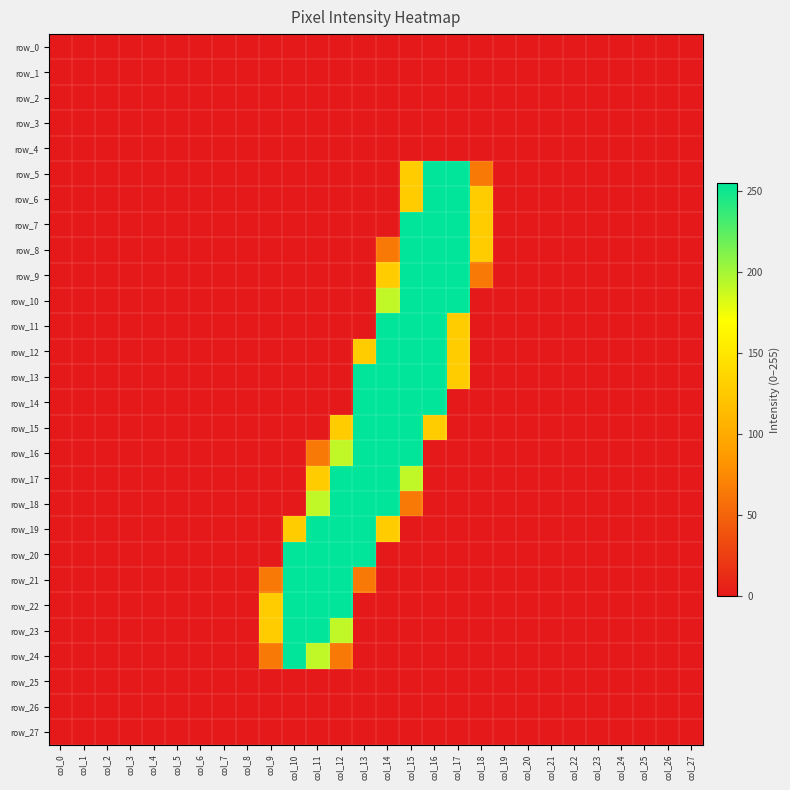

Reading right to left, transcribe all the data shown in this chart.

row_0: col_27=0	col_26=0	col_25=0	col_24=0	col_23=0	col_22=0	col_21=0	col_20=0	col_19=0	col_18=0	col_17=0	col_16=0	col_15=0	col_14=0	col_13=0	col_12=0	col_11=0	col_10=0	col_9=0	col_8=0	col_7=0	col_6=0	col_5=0	col_4=0	col_3=0	col_2=0	col_1=0	col_0=0
row_1: col_27=0	col_26=0	col_25=0	col_24=0	col_23=0	col_22=0	col_21=0	col_20=0	col_19=0	col_18=0	col_17=0	col_16=0	col_15=0	col_14=0	col_13=0	col_12=0	col_11=0	col_10=0	col_9=0	col_8=0	col_7=0	col_6=0	col_5=0	col_4=0	col_3=0	col_2=0	col_1=0	col_0=0
row_2: col_27=0	col_26=0	col_25=0	col_24=0	col_23=0	col_22=0	col_21=0	col_20=0	col_19=0	col_18=0	col_17=0	col_16=0	col_15=0	col_14=0	col_13=0	col_12=0	col_11=0	col_10=0	col_9=0	col_8=0	col_7=0	col_6=0	col_5=0	col_4=0	col_3=0	col_2=0	col_1=0	col_0=0
row_3: col_27=0	col_26=0	col_25=0	col_24=0	col_23=0	col_22=0	col_21=0	col_20=0	col_19=0	col_18=0	col_17=0	col_16=0	col_15=0	col_14=0	col_13=0	col_12=0	col_11=0	col_10=0	col_9=0	col_8=0	col_7=0	col_6=0	col_5=0	col_4=0	col_3=0	col_2=0	col_1=0	col_0=0
row_4: col_27=0	col_26=0	col_25=0	col_24=0	col_23=0	col_22=0	col_21=0	col_20=0	col_19=0	col_18=0	col_17=0	col_16=0	col_15=0	col_14=0	col_13=0	col_12=0	col_11=0	col_10=0	col_9=0	col_8=0	col_7=0	col_6=0	col_5=0	col_4=0	col_3=0	col_2=0	col_1=0	col_0=0
row_5: col_27=0	col_26=0	col_25=0	col_24=0	col_23=0	col_22=0	col_21=0	col_20=0	col_19=0	col_18=64	col_17=255	col_16=255	col_15=128	col_14=0	col_13=0	col_12=0	col_11=0	col_10=0	col_9=0	col_8=0	col_7=0	col_6=0	col_5=0	col_4=0	col_3=0	col_2=0	col_1=0	col_0=0
row_6: col_27=0	col_26=0	col_25=0	col_24=0	col_23=0	col_22=0	col_21=0	col_20=0	col_19=0	col_18=128	col_17=255	col_16=255	col_15=128	col_14=0	col_13=0	col_12=0	col_11=0	col_10=0	col_9=0	col_8=0	col_7=0	col_6=0	col_5=0	col_4=0	col_3=0	col_2=0	col_1=0	col_0=0
row_7: col_27=0	col_26=0	col_25=0	col_24=0	col_23=0	col_22=0	col_21=0	col_20=0	col_19=0	col_18=128	col_17=255	col_16=255	col_15=255	col_14=0	col_13=0	col_12=0	col_11=0	col_10=0	col_9=0	col_8=0	col_7=0	col_6=0	col_5=0	col_4=0	col_3=0	col_2=0	col_1=0	col_0=0
row_8: col_27=0	col_26=0	col_25=0	col_24=0	col_23=0	col_22=0	col_21=0	col_20=0	col_19=0	col_18=128	col_17=255	col_16=255	col_15=255	col_14=64	col_13=0	col_12=0	col_11=0	col_10=0	col_9=0	col_8=0	col_7=0	col_6=0	col_5=0	col_4=0	col_3=0	col_2=0	col_1=0	col_0=0
row_9: col_27=0	col_26=0	col_25=0	col_24=0	col_23=0	col_22=0	col_21=0	col_20=0	col_19=0	col_18=64	col_17=255	col_16=255	col_15=255	col_14=128	col_13=0	col_12=0	col_11=0	col_10=0	col_9=0	col_8=0	col_7=0	col_6=0	col_5=0	col_4=0	col_3=0	col_2=0	col_1=0	col_0=0
row_10: col_27=0	col_26=0	col_25=0	col_24=0	col_23=0	col_22=0	col_21=0	col_20=0	col_19=0	col_18=0	col_17=255	col_16=255	col_15=255	col_14=191	col_13=0	col_12=0	col_11=0	col_10=0	col_9=0	col_8=0	col_7=0	col_6=0	col_5=0	col_4=0	col_3=0	col_2=0	col_1=0	col_0=0
row_11: col_27=0	col_26=0	col_25=0	col_24=0	col_23=0	col_22=0	col_21=0	col_20=0	col_19=0	col_18=0	col_17=128	col_16=255	col_15=255	col_14=255	col_13=0	col_12=0	col_11=0	col_10=0	col_9=0	col_8=0	col_7=0	col_6=0	col_5=0	col_4=0	col_3=0	col_2=0	col_1=0	col_0=0
row_12: col_27=0	col_26=0	col_25=0	col_24=0	col_23=0	col_22=0	col_21=0	col_20=0	col_19=0	col_18=0	col_17=128	col_16=255	col_15=255	col_14=255	col_13=128	col_12=0	col_11=0	col_10=0	col_9=0	col_8=0	col_7=0	col_6=0	col_5=0	col_4=0	col_3=0	col_2=0	col_1=0	col_0=0
row_13: col_27=0	col_26=0	col_25=0	col_24=0	col_23=0	col_22=0	col_21=0	col_20=0	col_19=0	col_18=0	col_17=128	col_16=255	col_15=255	col_14=255	col_13=255	col_12=0	col_11=0	col_10=0	col_9=0	col_8=0	col_7=0	col_6=0	col_5=0	col_4=0	col_3=0	col_2=0	col_1=0	col_0=0
row_14: col_27=0	col_26=0	col_25=0	col_24=0	col_23=0	col_22=0	col_21=0	col_20=0	col_19=0	col_18=0	col_17=0	col_16=255	col_15=255	col_14=255	col_13=255	col_12=0	col_11=0	col_10=0	col_9=0	col_8=0	col_7=0	col_6=0	col_5=0	col_4=0	col_3=0	col_2=0	col_1=0	col_0=0
row_15: col_27=0	col_26=0	col_25=0	col_24=0	col_23=0	col_22=0	col_21=0	col_20=0	col_19=0	col_18=0	col_17=0	col_16=128	col_15=255	col_14=255	col_13=255	col_12=128	col_11=0	col_10=0	col_9=0	col_8=0	col_7=0	col_6=0	col_5=0	col_4=0	col_3=0	col_2=0	col_1=0	col_0=0
row_16: col_27=0	col_26=0	col_25=0	col_24=0	col_23=0	col_22=0	col_21=0	col_20=0	col_19=0	col_18=0	col_17=0	col_16=0	col_15=255	col_14=255	col_13=255	col_12=191	col_11=64	col_10=0	col_9=0	col_8=0	col_7=0	col_6=0	col_5=0	col_4=0	col_3=0	col_2=0	col_1=0	col_0=0
row_17: col_27=0	col_26=0	col_25=0	col_24=0	col_23=0	col_22=0	col_21=0	col_20=0	col_19=0	col_18=0	col_17=0	col_16=0	col_15=191	col_14=255	col_13=255	col_12=255	col_11=128	col_10=0	col_9=0	col_8=0	col_7=0	col_6=0	col_5=0	col_4=0	col_3=0	col_2=0	col_1=0	col_0=0
row_18: col_27=0	col_26=0	col_25=0	col_24=0	col_23=0	col_22=0	col_21=0	col_20=0	col_19=0	col_18=0	col_17=0	col_16=0	col_15=64	col_14=255	col_13=255	col_12=255	col_11=191	col_10=0	col_9=0	col_8=0	col_7=0	col_6=0	col_5=0	col_4=0	col_3=0	col_2=0	col_1=0	col_0=0
row_19: col_27=0	col_26=0	col_25=0	col_24=0	col_23=0	col_22=0	col_21=0	col_20=0	col_19=0	col_18=0	col_17=0	col_16=0	col_15=0	col_14=128	col_13=255	col_12=255	col_11=255	col_10=128	col_9=0	col_8=0	col_7=0	col_6=0	col_5=0	col_4=0	col_3=0	col_2=0	col_1=0	col_0=0
row_20: col_27=0	col_26=0	col_25=0	col_24=0	col_23=0	col_22=0	col_21=0	col_20=0	col_19=0	col_18=0	col_17=0	col_16=0	col_15=0	col_14=0	col_13=255	col_12=255	col_11=255	col_10=255	col_9=0	col_8=0	col_7=0	col_6=0	col_5=0	col_4=0	col_3=0	col_2=0	col_1=0	col_0=0
row_21: col_27=0	col_26=0	col_25=0	col_24=0	col_23=0	col_22=0	col_21=0	col_20=0	col_19=0	col_18=0	col_17=0	col_16=0	col_15=0	col_14=0	col_13=64	col_12=255	col_11=255	col_10=255	col_9=64	col_8=0	col_7=0	col_6=0	col_5=0	col_4=0	col_3=0	col_2=0	col_1=0	col_0=0
row_22: col_27=0	col_26=0	col_25=0	col_24=0	col_23=0	col_22=0	col_21=0	col_20=0	col_19=0	col_18=0	col_17=0	col_16=0	col_15=0	col_14=0	col_13=0	col_12=255	col_11=255	col_10=255	col_9=128	col_8=0	col_7=0	col_6=0	col_5=0	col_4=0	col_3=0	col_2=0	col_1=0	col_0=0
row_23: col_27=0	col_26=0	col_25=0	col_24=0	col_23=0	col_22=0	col_21=0	col_20=0	col_19=0	col_18=0	col_17=0	col_16=0	col_15=0	col_14=0	col_13=0	col_12=191	col_11=255	col_10=255	col_9=128	col_8=0	col_7=0	col_6=0	col_5=0	col_4=0	col_3=0	col_2=0	col_1=0	col_0=0
row_24: col_27=0	col_26=0	col_25=0	col_24=0	col_23=0	col_22=0	col_21=0	col_20=0	col_19=0	col_18=0	col_17=0	col_16=0	col_15=0	col_14=0	col_13=0	col_12=64	col_11=191	col_10=255	col_9=64	col_8=0	col_7=0	col_6=0	col_5=0	col_4=0	col_3=0	col_2=0	col_1=0	col_0=0
row_25: col_27=0	col_26=0	col_25=0	col_24=0	col_23=0	col_22=0	col_21=0	col_20=0	col_19=0	col_18=0	col_17=0	col_16=0	col_15=0	col_14=0	col_13=0	col_12=0	col_11=0	col_10=0	col_9=0	col_8=0	col_7=0	col_6=0	col_5=0	col_4=0	col_3=0	col_2=0	col_1=0	col_0=0
row_26: col_27=0	col_26=0	col_25=0	col_24=0	col_23=0	col_22=0	col_21=0	col_20=0	col_19=0	col_18=0	col_17=0	col_16=0	col_15=0	col_14=0	col_13=0	col_12=0	col_11=0	col_10=0	col_9=0	col_8=0	col_7=0	col_6=0	col_5=0	col_4=0	col_3=0	col_2=0	col_1=0	col_0=0
row_27: col_27=0	col_26=0	col_25=0	col_24=0	col_23=0	col_22=0	col_21=0	col_20=0	col_19=0	col_18=0	col_17=0	col_16=0	col_15=0	col_14=0	col_13=0	col_12=0	col_11=0	col_10=0	col_9=0	col_8=0	col_7=0	col_6=0	col_5=0	col_4=0	col_3=0	col_2=0	col_1=0	col_0=0